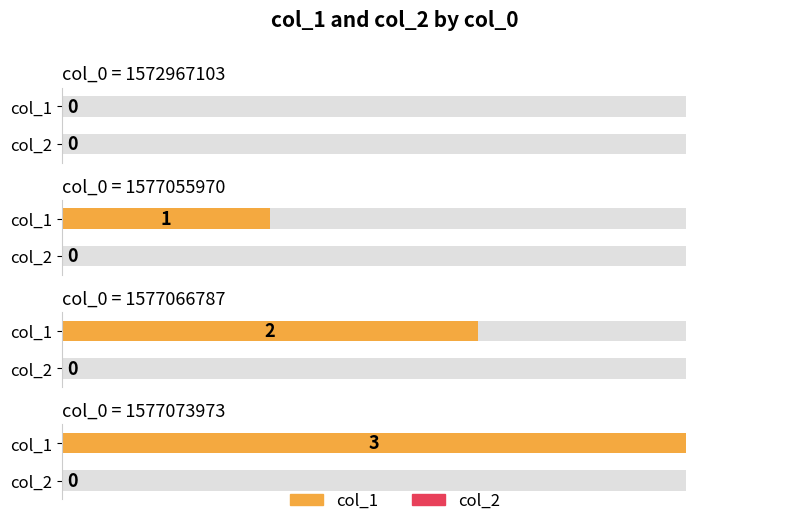

How many col_1 values are between 1 and 3?

3